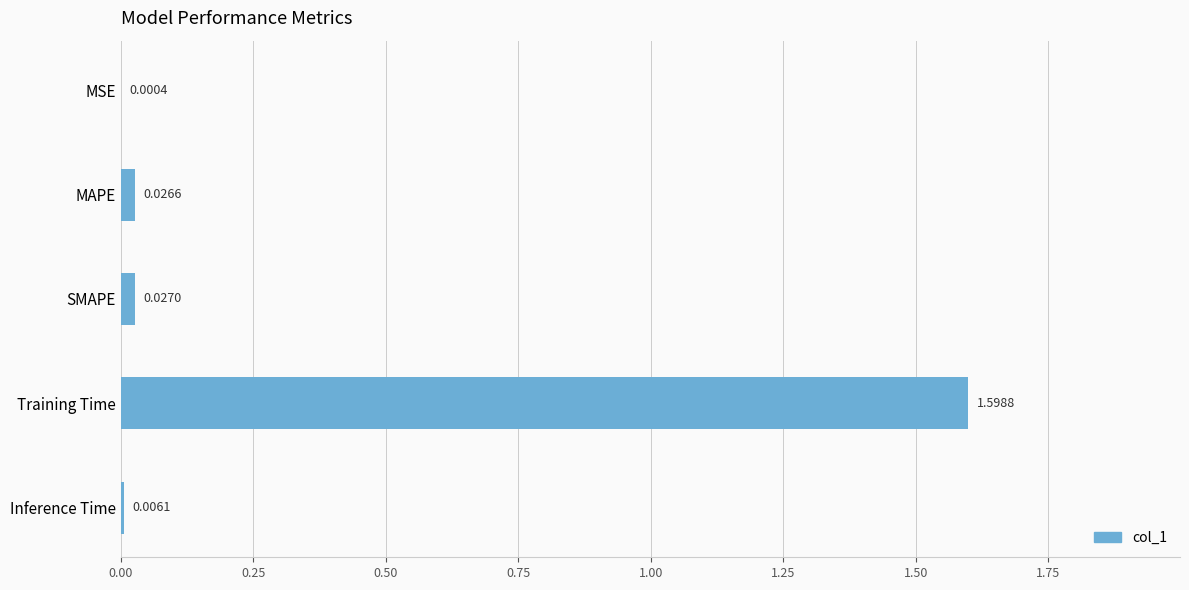

List the labels in order of value, smallest first.

MSE, Inference Time, MAPE, SMAPE, Training Time